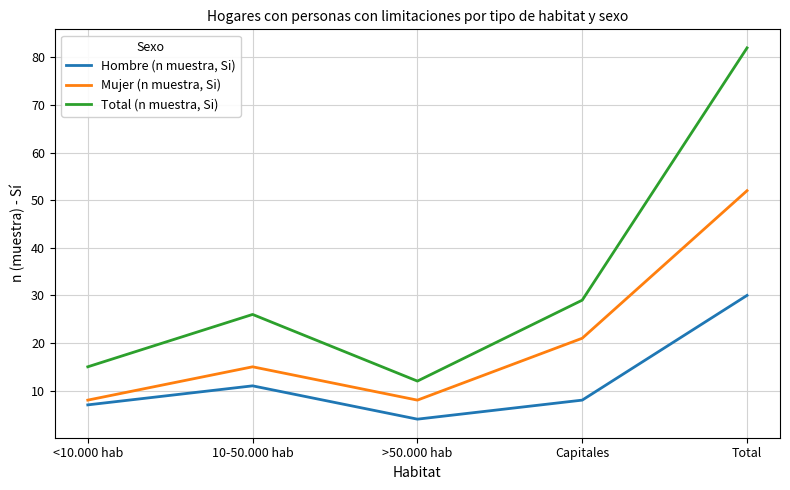

What is the lowest value of the Total (n muestra, Si) series?

12